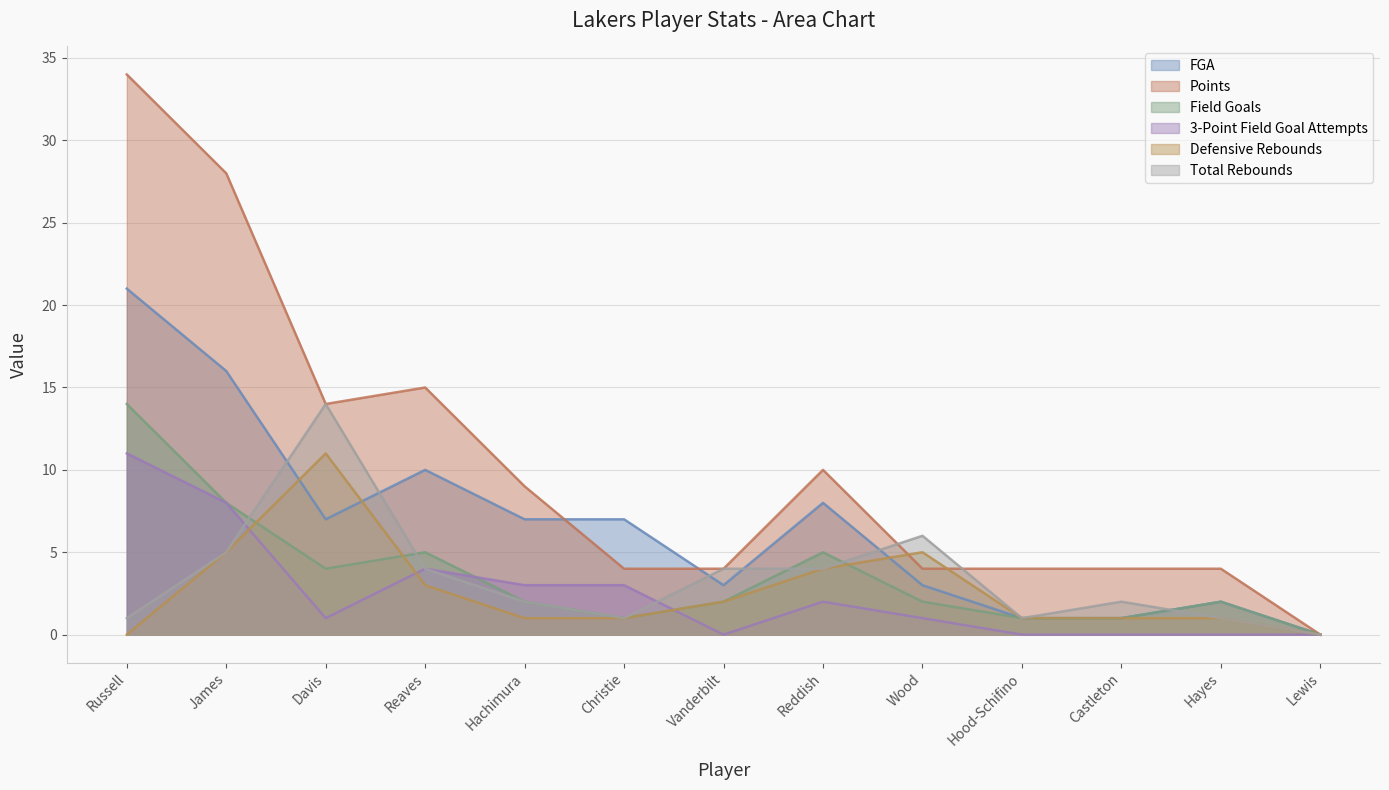

True or false: Defensive Rebounds and 3-Point Field Goal Attempts intersect in this chart.

True